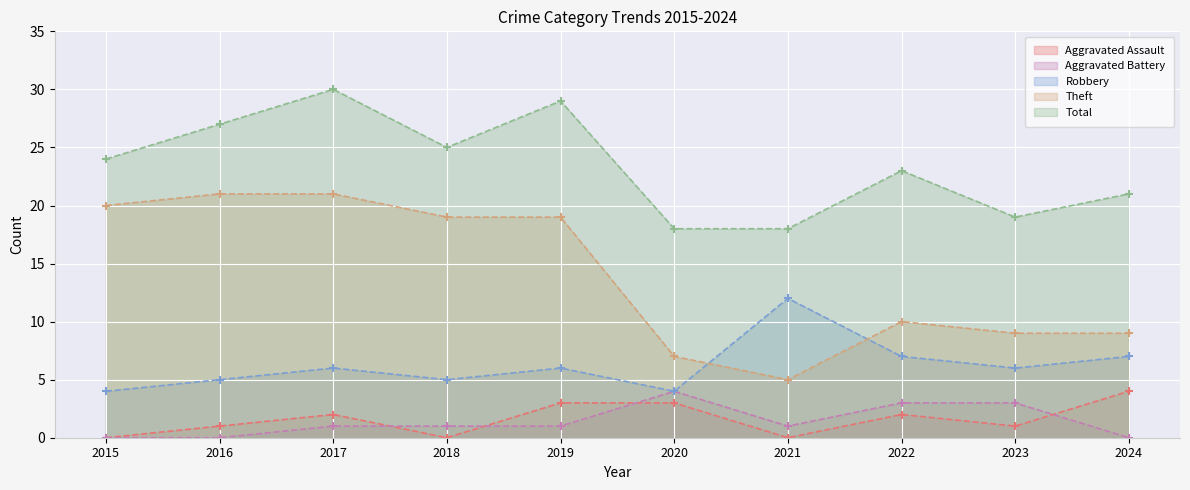

Reading right to left, extract all data points from this chart.

Aggravated Assault: 2024=4	2023=1	2022=2	2021=0	2020=3	2019=3	2018=0	2017=2	2016=1	2015=0
Aggravated Battery: 2024=0	2023=3	2022=3	2021=1	2020=4	2019=1	2018=1	2017=1	2016=0	2015=0
Robbery: 2024=7	2023=6	2022=7	2021=12	2020=4	2019=6	2018=5	2017=6	2016=5	2015=4
Theft: 2024=9	2023=9	2022=10	2021=5	2020=7	2019=19	2018=19	2017=21	2016=21	2015=20
Total: 2024=21	2023=19	2022=23	2021=18	2020=18	2019=29	2018=25	2017=30	2016=27	2015=24